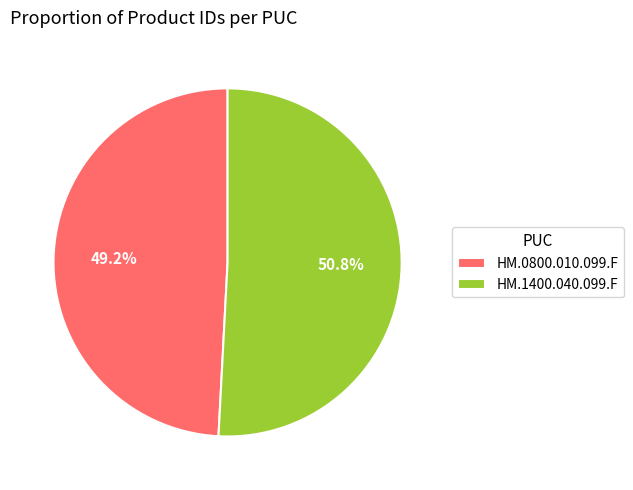

Approximately how many times larger is the value at HM.1400.040.099.F compared to HM.0800.010.099.F?

1.0